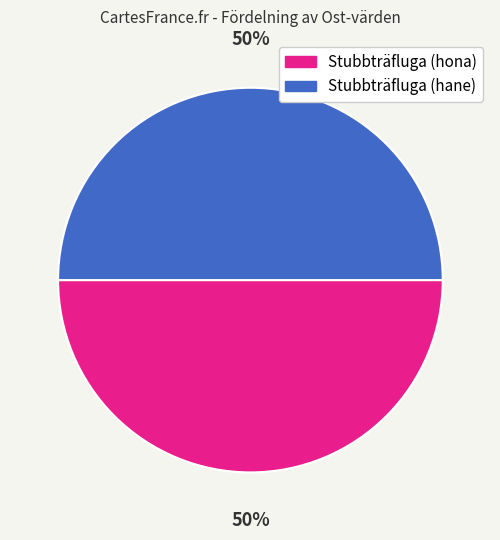

True or false: Stubbträfluga (hane) accounts for 58% of the total.

False